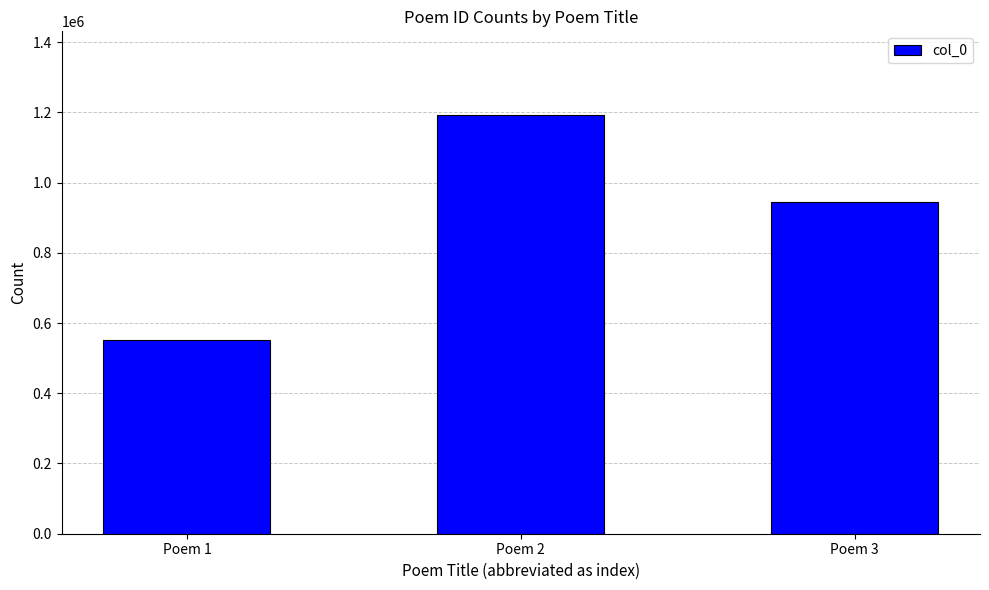

Is it true that the value at Poem 3 is 1416811?

False